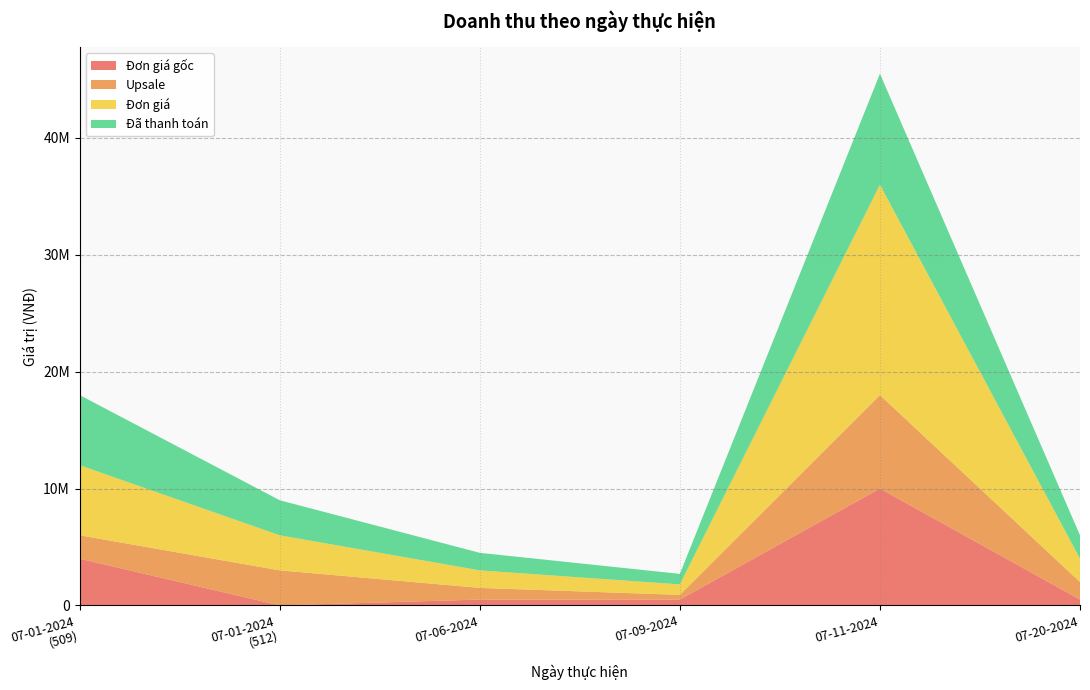

Reading right to left, list all the values displayed in this chart.

Đơn giá gốc: 07-20-2024=500000	07-11-2024=10000000	07-09-2024=500000	07-06-2024=500000	07-01-2024
(512)=0	07-01-2024
(509)=4000000
Upsale: 07-20-2024=1500000	07-11-2024=8000000	07-09-2024=400000	07-06-2024=1000000	07-01-2024
(512)=3000000	07-01-2024
(509)=2000000
Đơn giá: 07-20-2024=2000000	07-11-2024=18000000	07-09-2024=900000	07-06-2024=1500000	07-01-2024
(512)=3000000	07-01-2024
(509)=6000000
Đã thanh toán: 07-20-2024=2000000	07-11-2024=9500000	07-09-2024=900000	07-06-2024=1500000	07-01-2024
(512)=3000000	07-01-2024
(509)=6000000